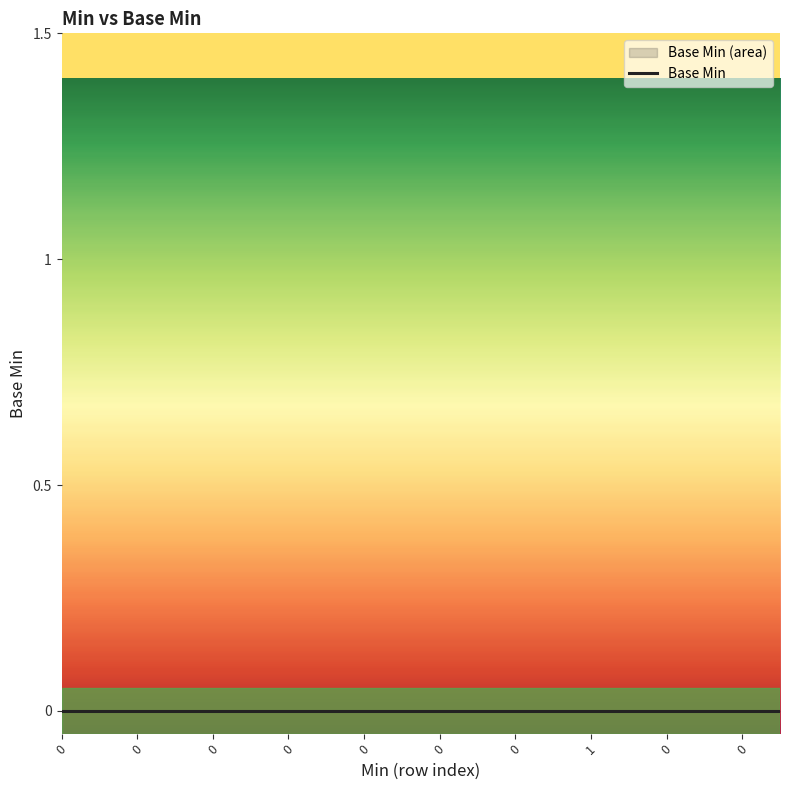

How many lines are shown in the chart?

1